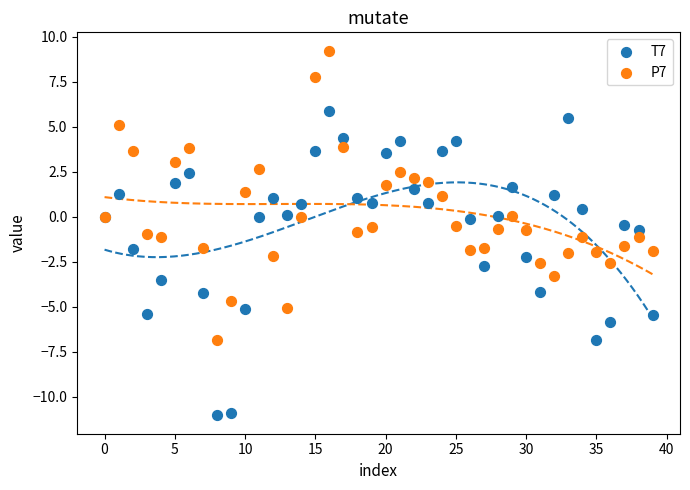

What are all the series names shown in the legend?

T7, P7